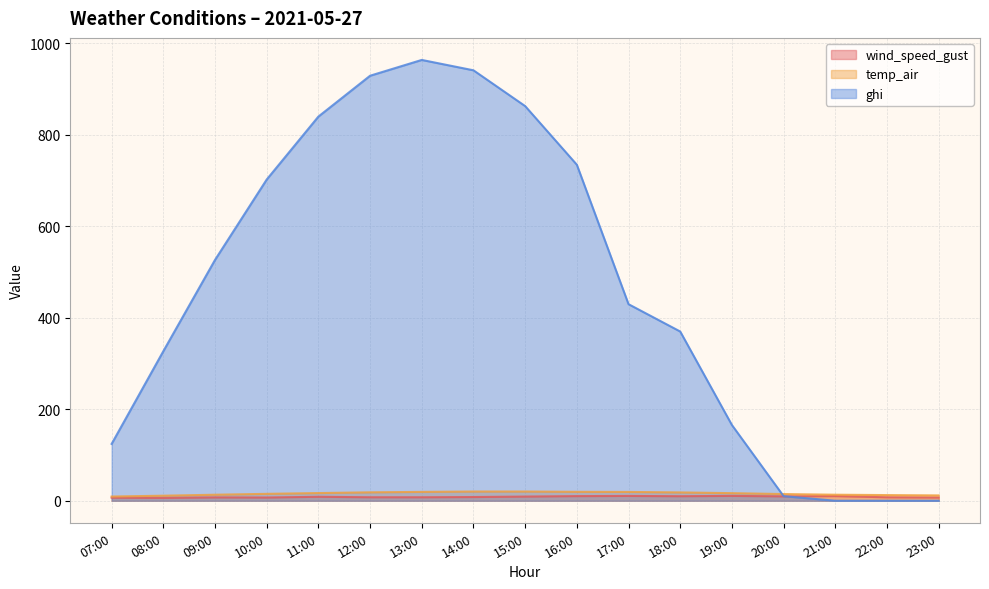

In temp_air, how many points are higher than both neighbors (excluding endpoints)?

1